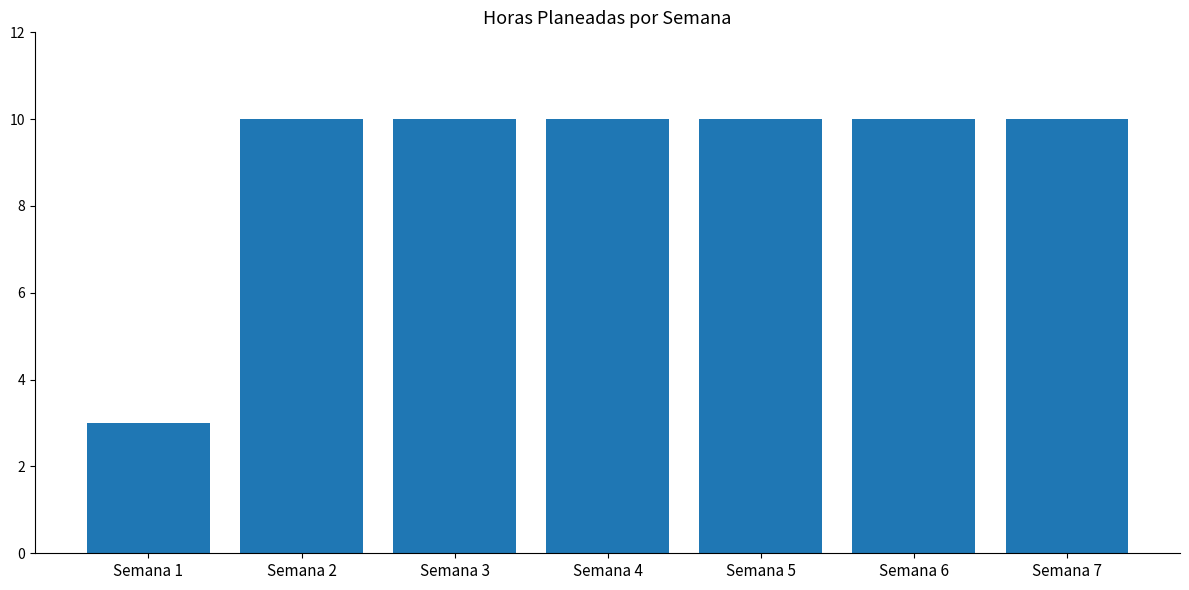

What is the change in value from Semana 1 to Semana 6?

+7